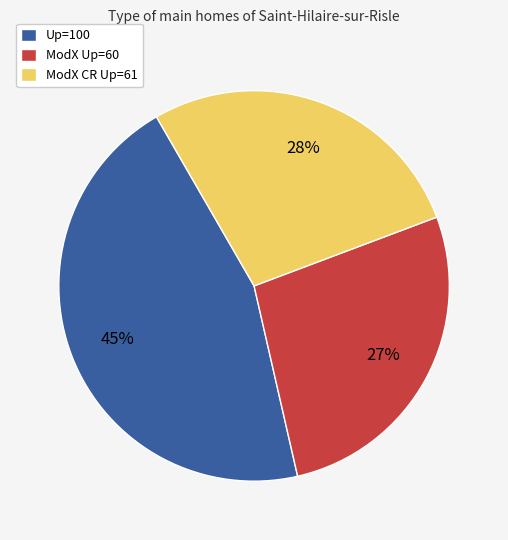

What is the largest slice in the pie chart?

Up=100